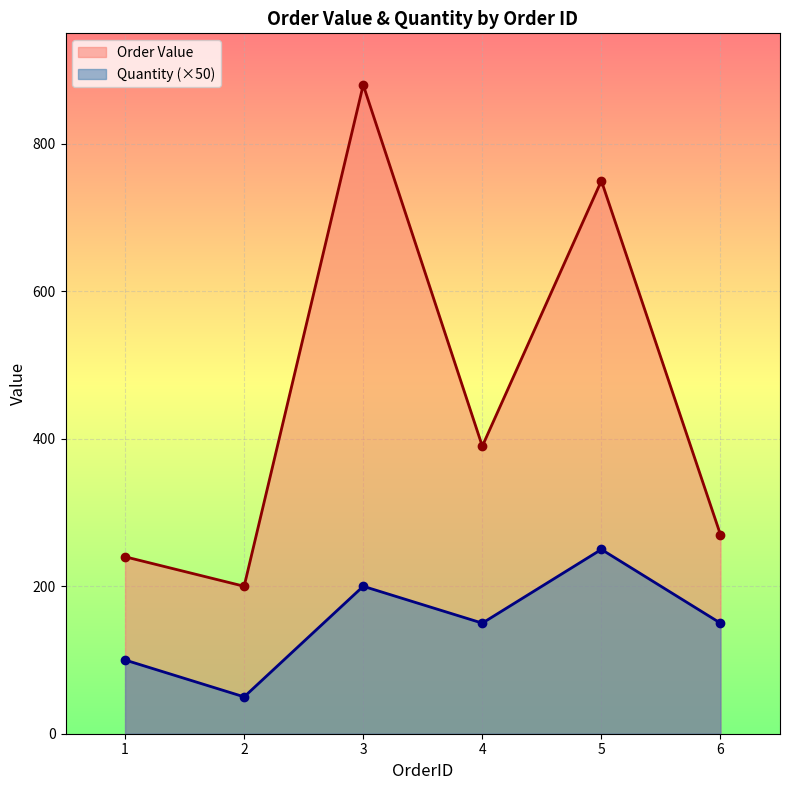

Which has a higher value, 4 or 3?

3